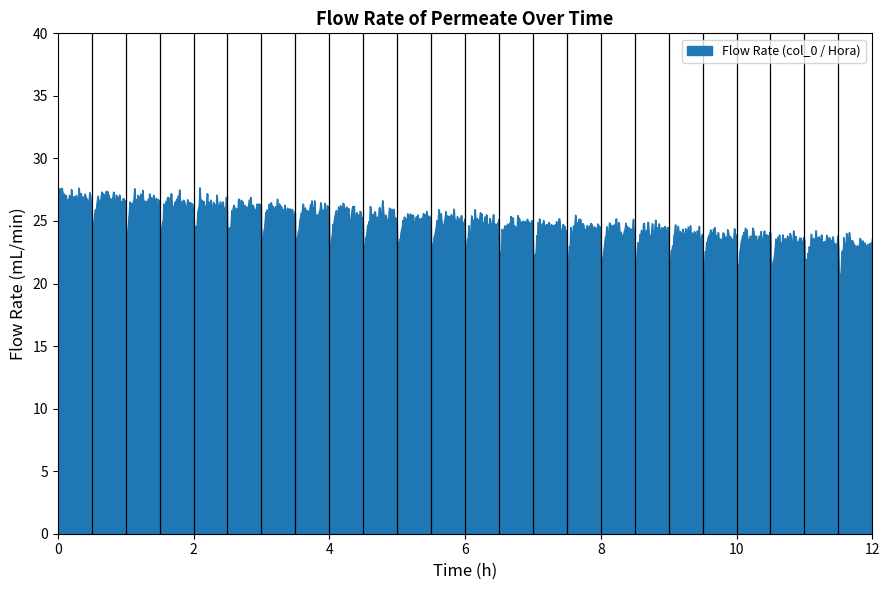

What is the maximum value shown in the chart?

27.7